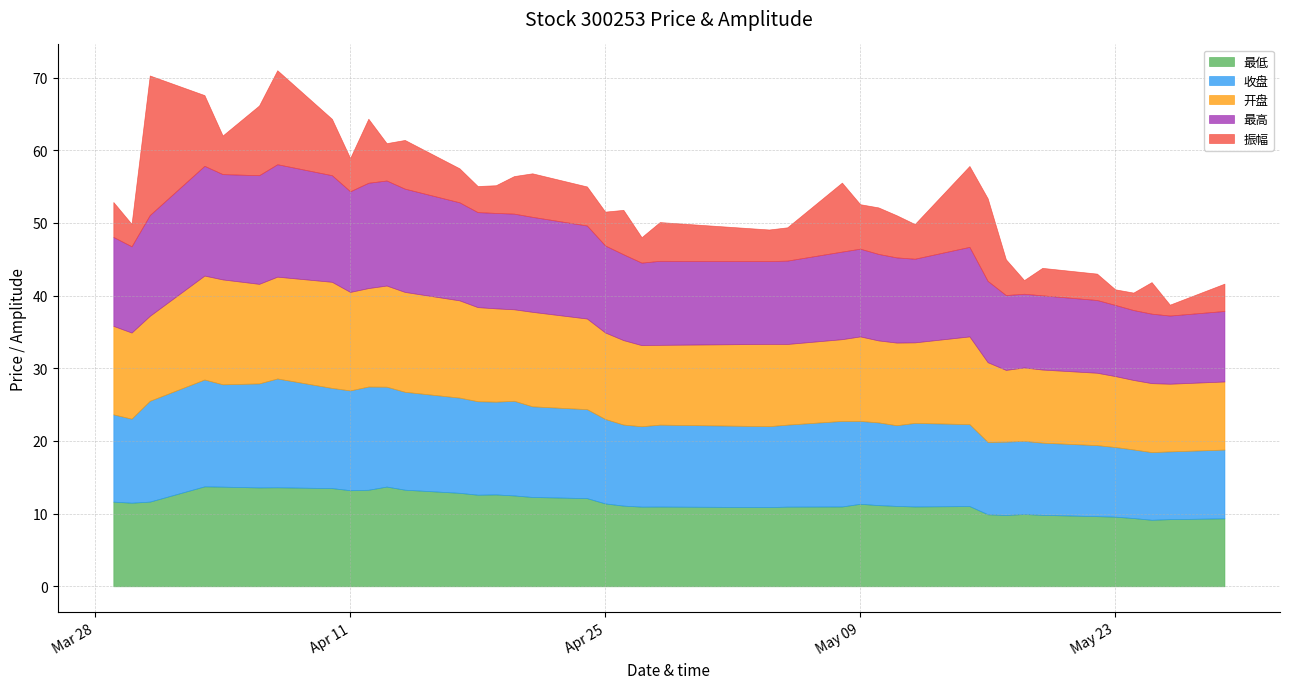

What are all the series names shown in the legend?

最低, 收盘, 开盘, 最高, 振幅